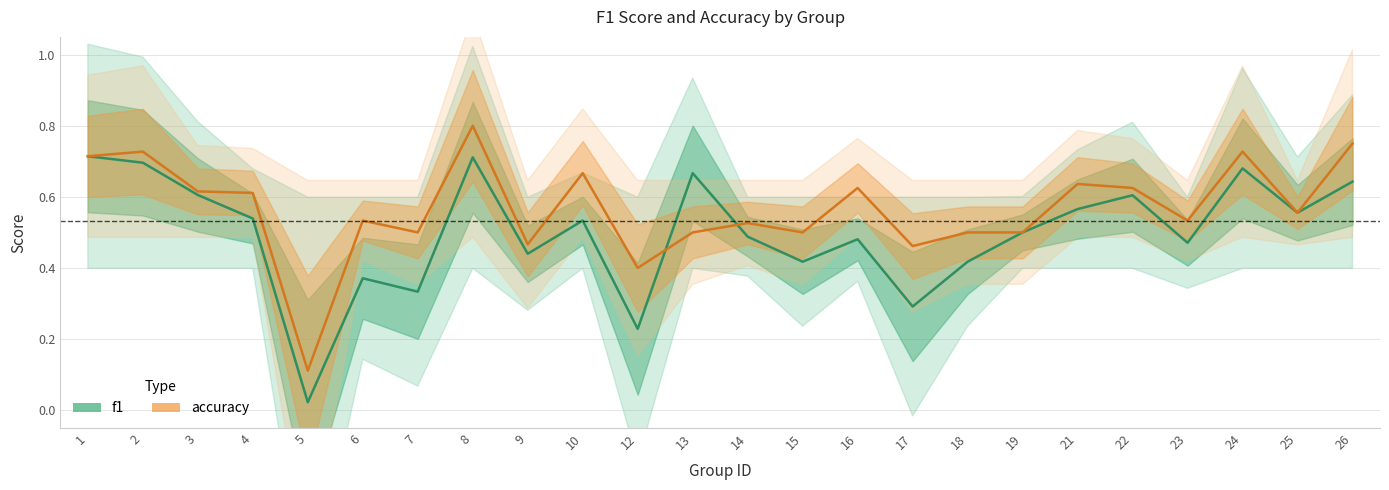

At 1, list the series in order from largest to smallest.

f1, accuracy